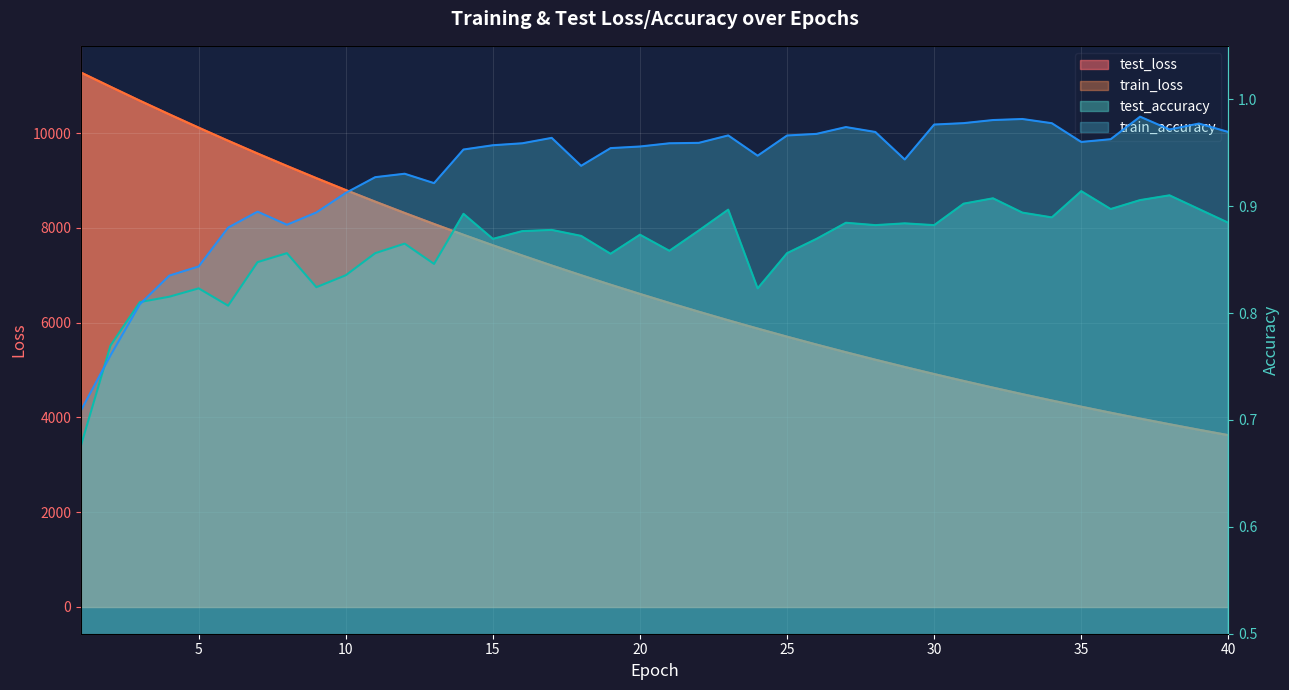

How many intersections are there between test_loss and train_loss?

2